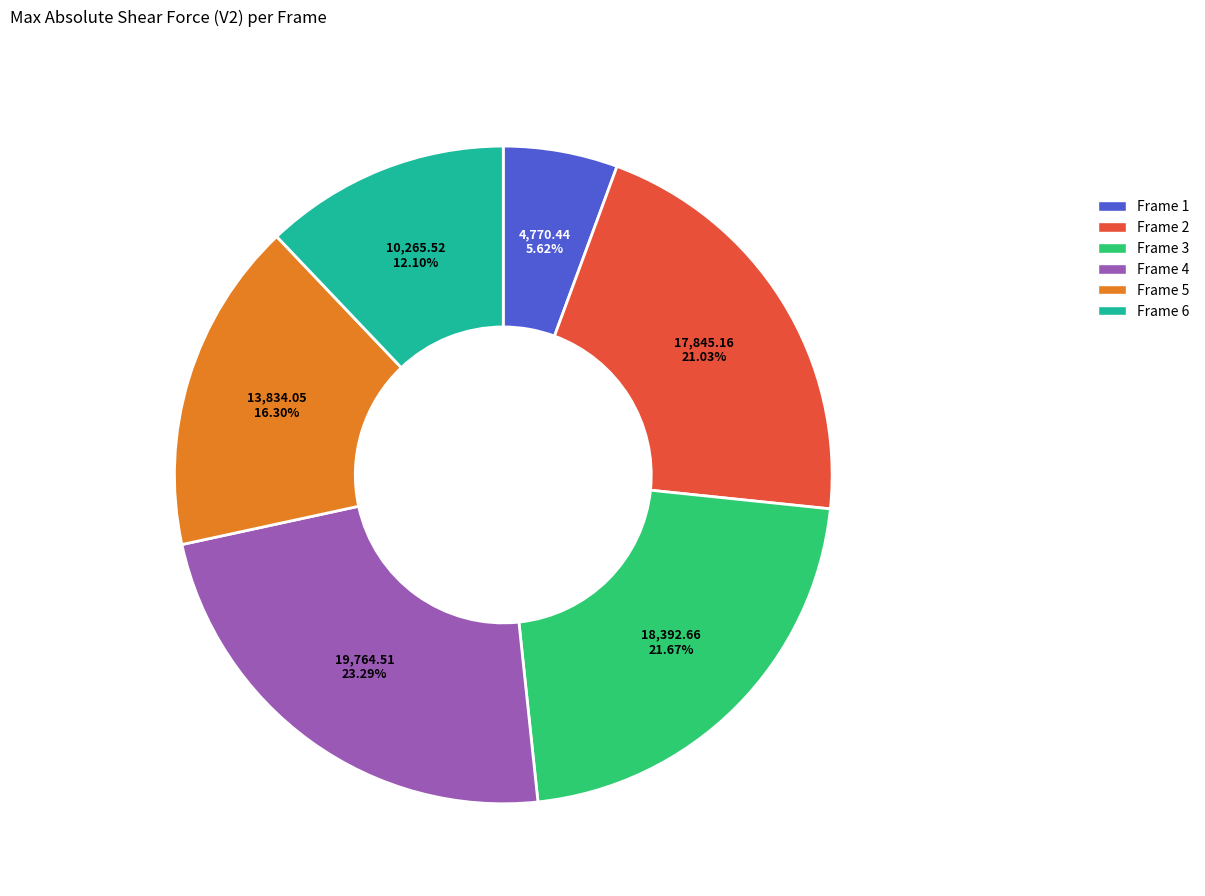

Count the number of slices in the pie.

6